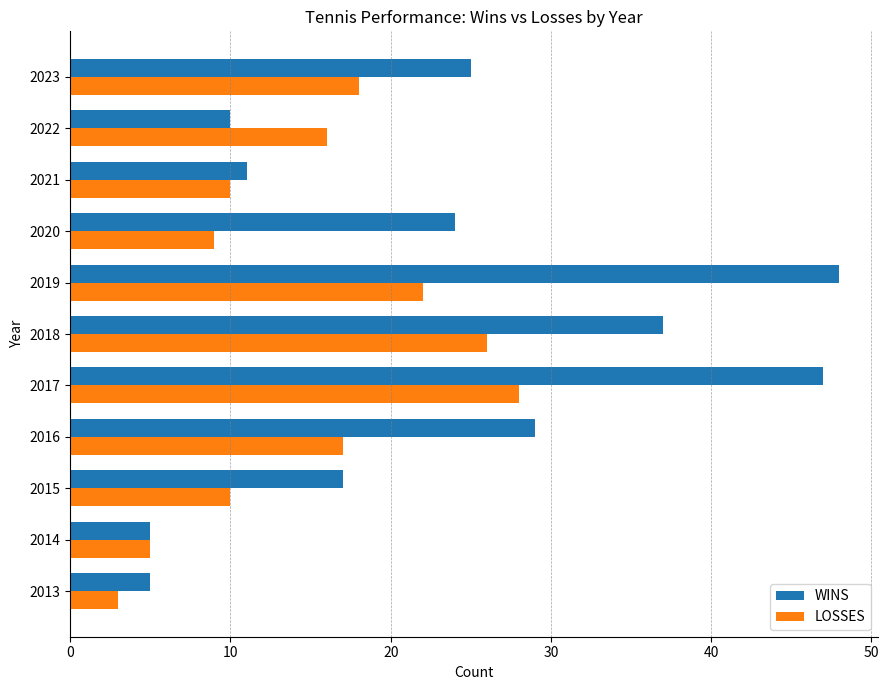

List the series in order of their peak value, highest first.

WINS, LOSSES